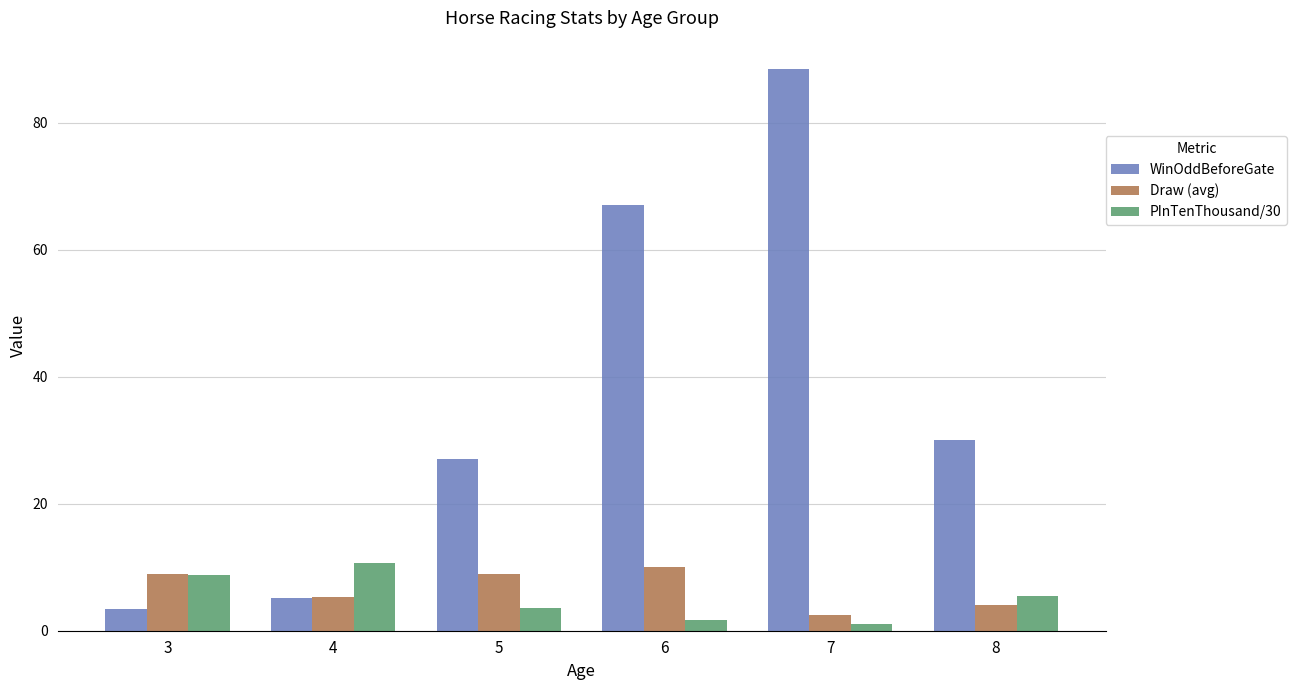

Does the chart contain any negative values?

No